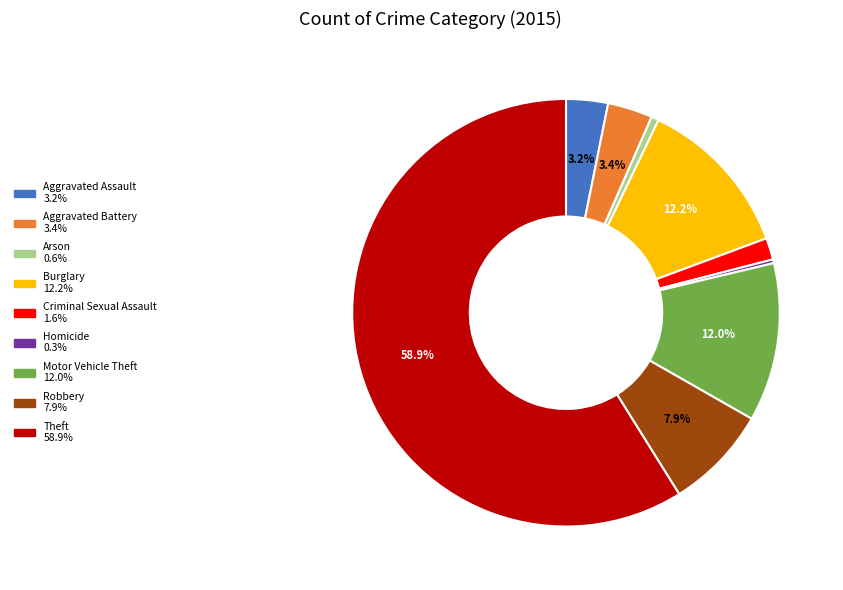

Between Criminal Sexual Assault and Motor Vehicle Theft, which is larger?

Motor Vehicle Theft